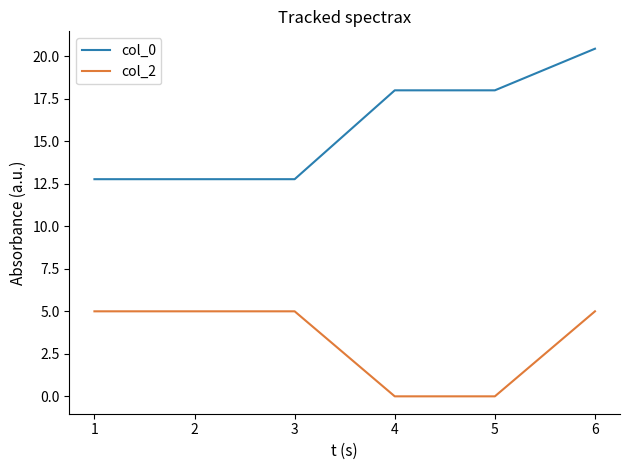

What is the minimum value for col_0?

12.8